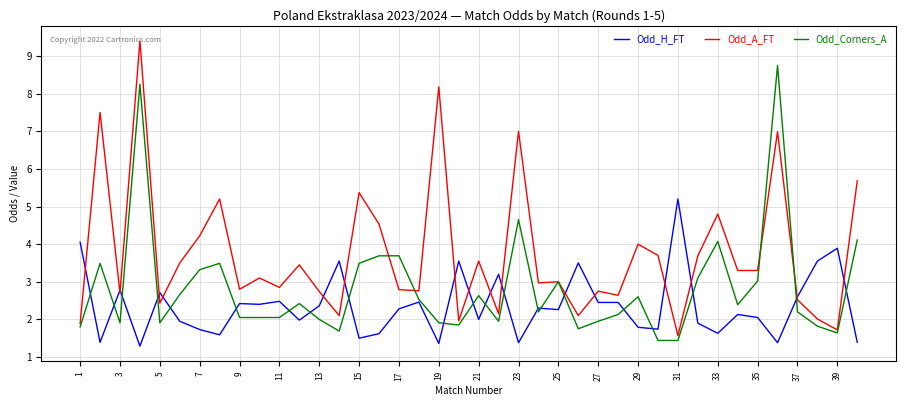

What is the maximum value shown in the chart?

9.4